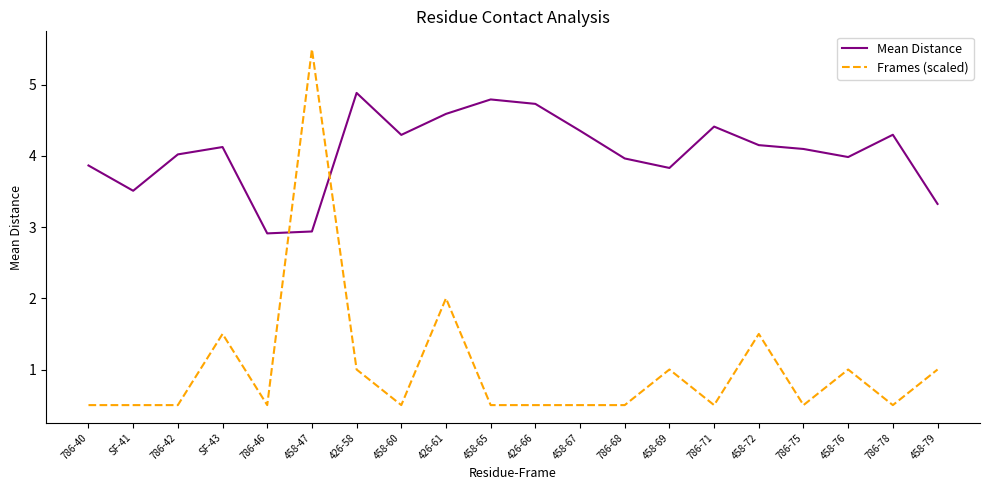

Rank the series by their maximum value, from highest to lowest.

Frames (scaled), Mean Distance